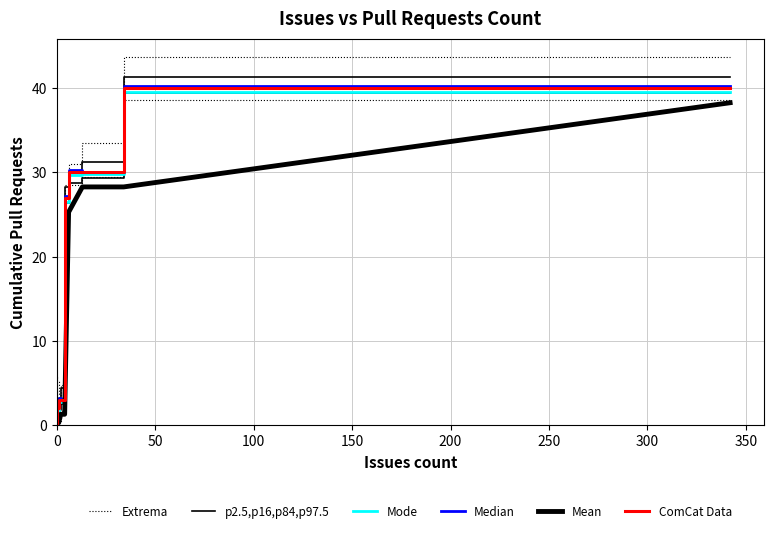

How many data points are above 0?

6